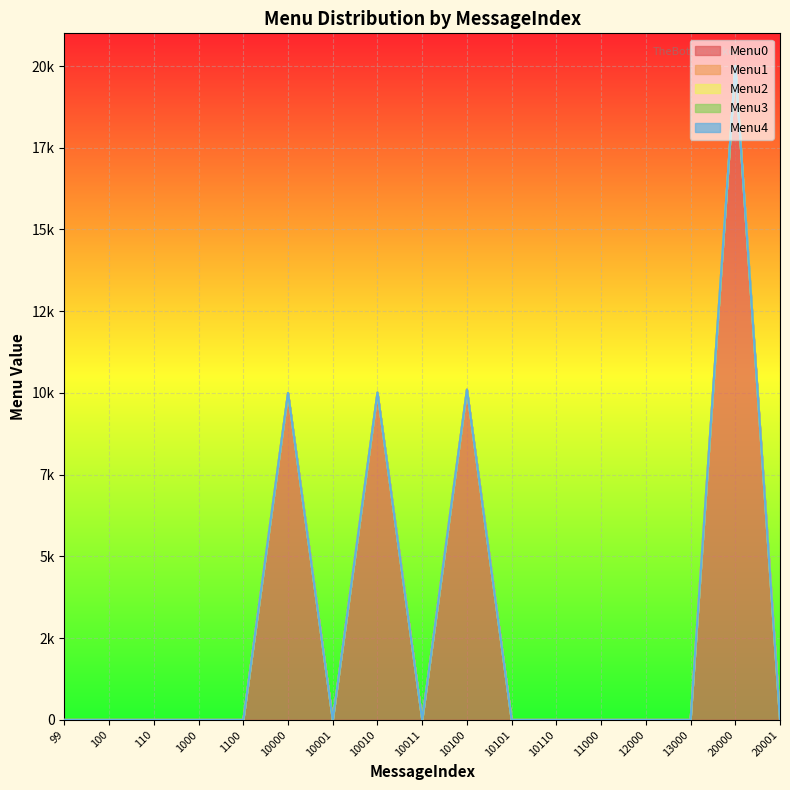

The value of Menu0 at 10100 is 18168. True or false?

False